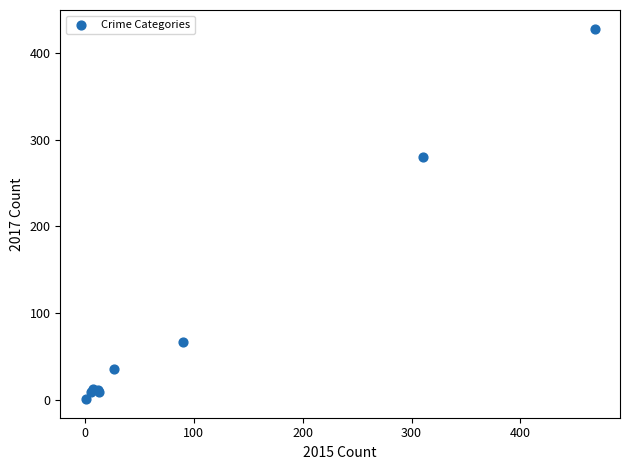

What Y value in the scatter plot is closest to 214?

280